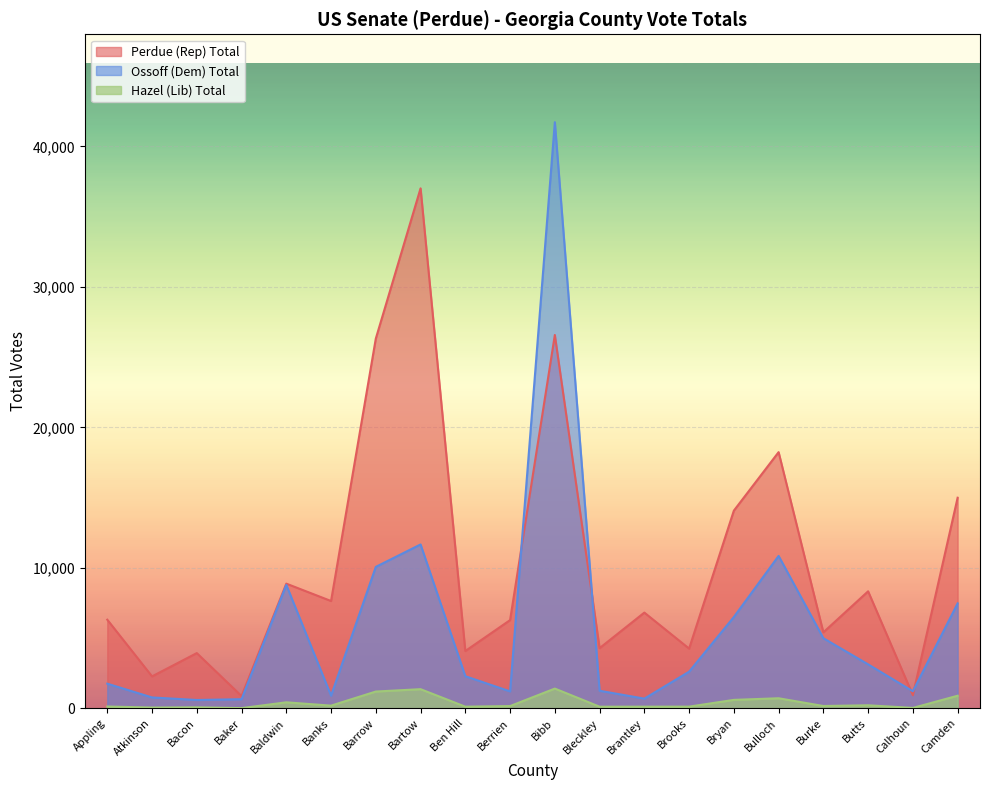

How many interior local valleys does the Hazel (Lib) Total series have?

7